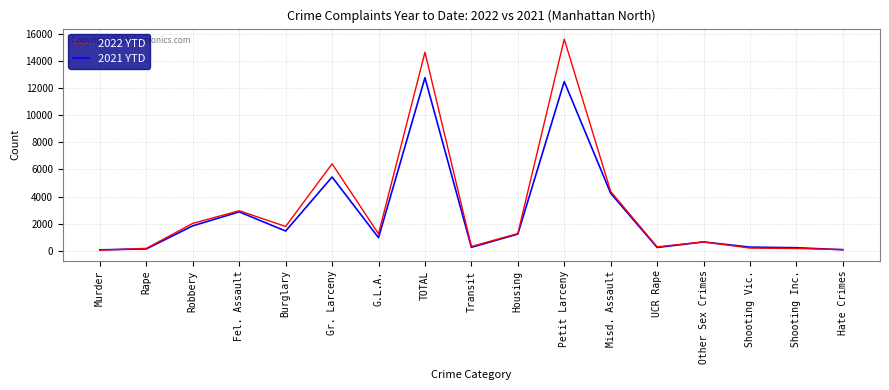

What is the minimum value for 2022 YTD?

42